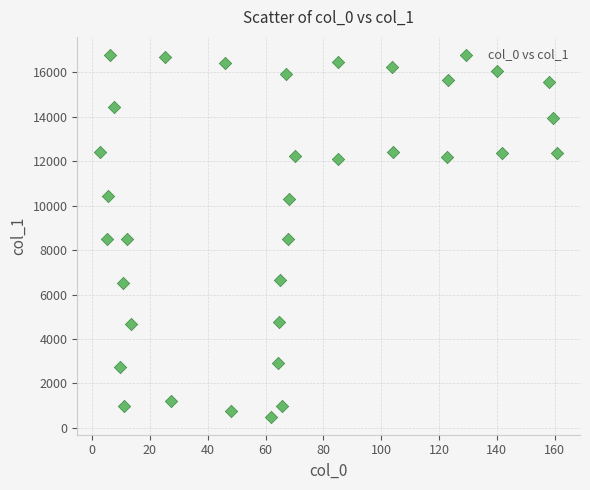

What is the range of Y values (max minus min)?

16287.2